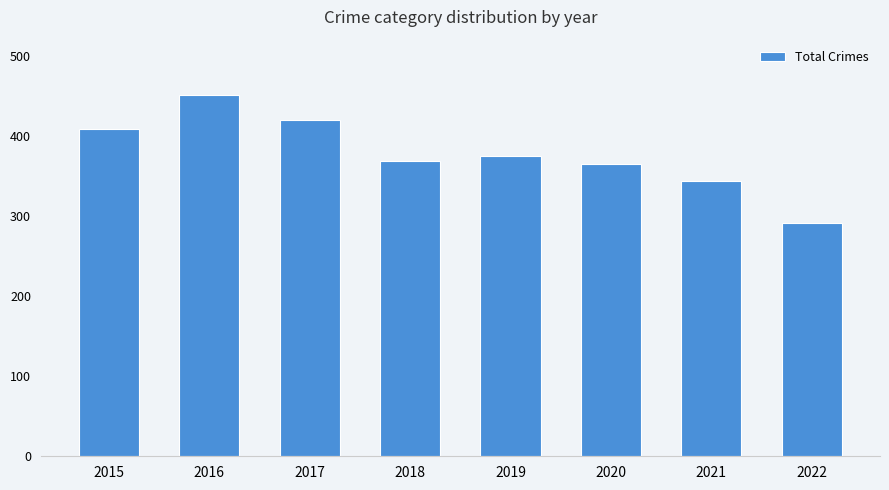

What is the difference between the maximum and minimum values?

160